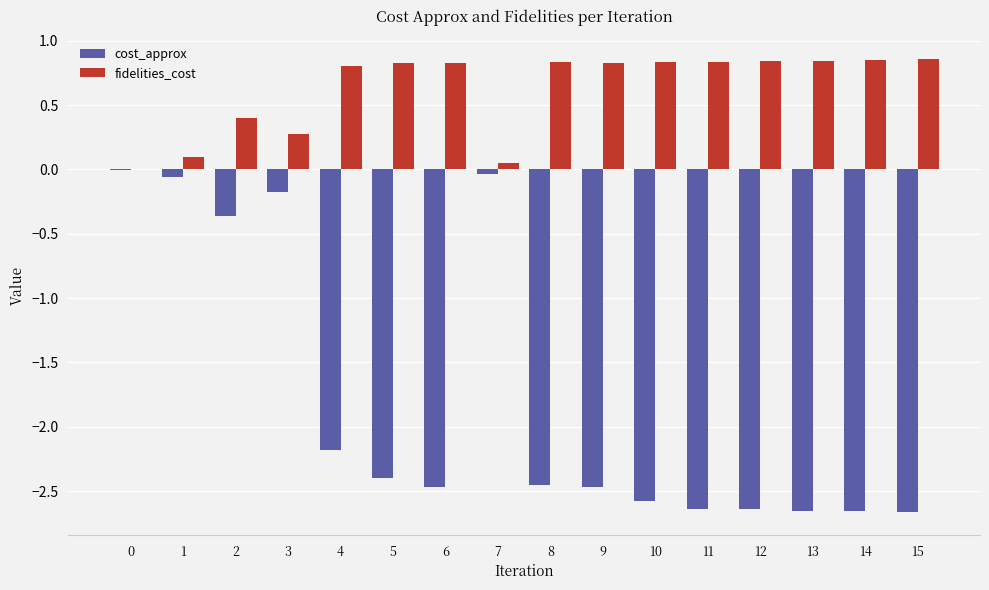

Which series changed the most between 7 and 12?

cost_approx